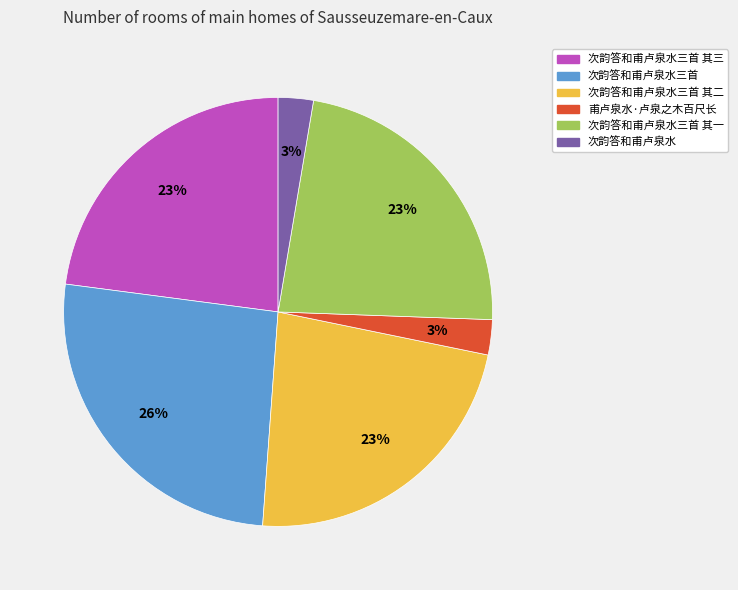

To the nearest percent, what is the difference between the largest and smallest slice percentages?

23%